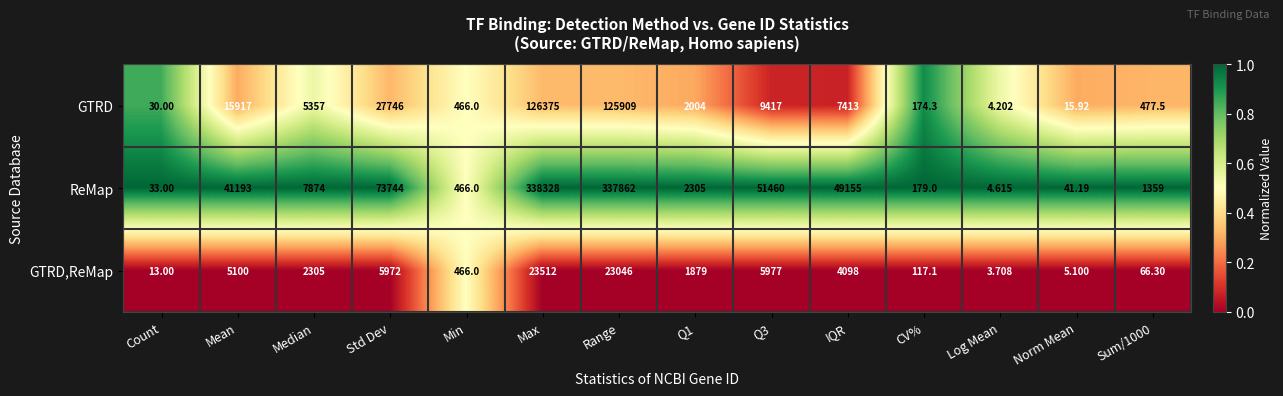

Which series has the largest total across all categories?

ReMap